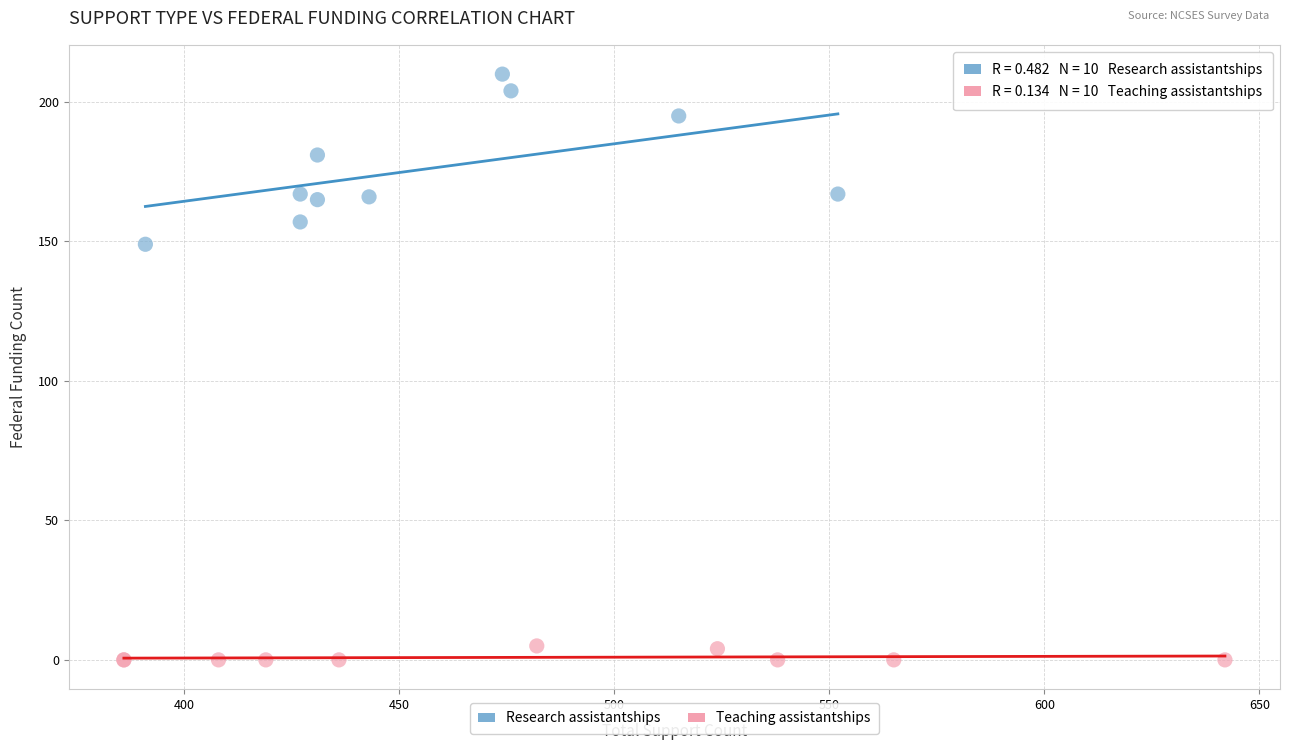

Which series has the largest Y range (max minus min)?

Research assistantships